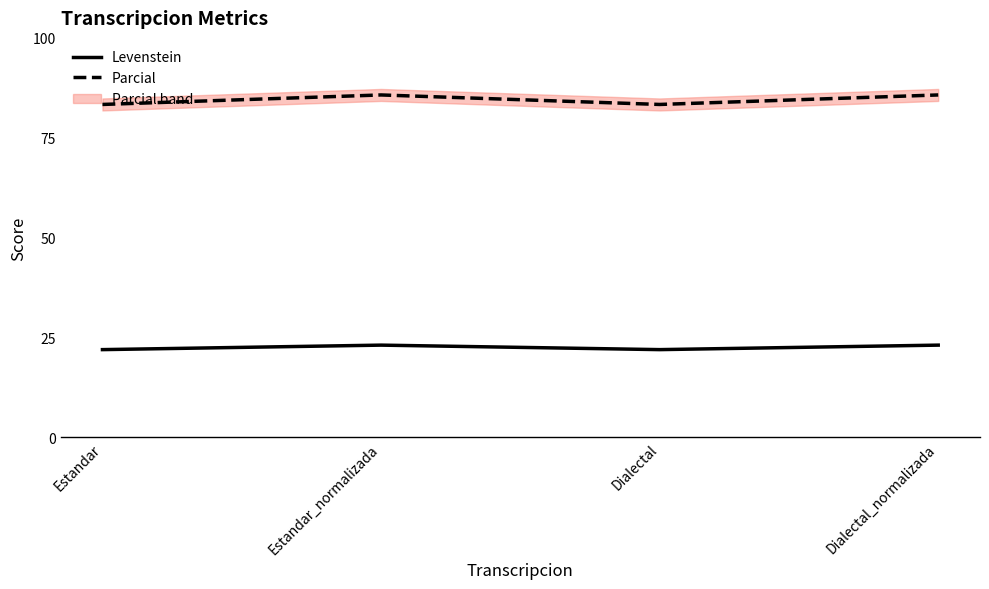

Which category has the highest value across all series?

Estandar_normalizada